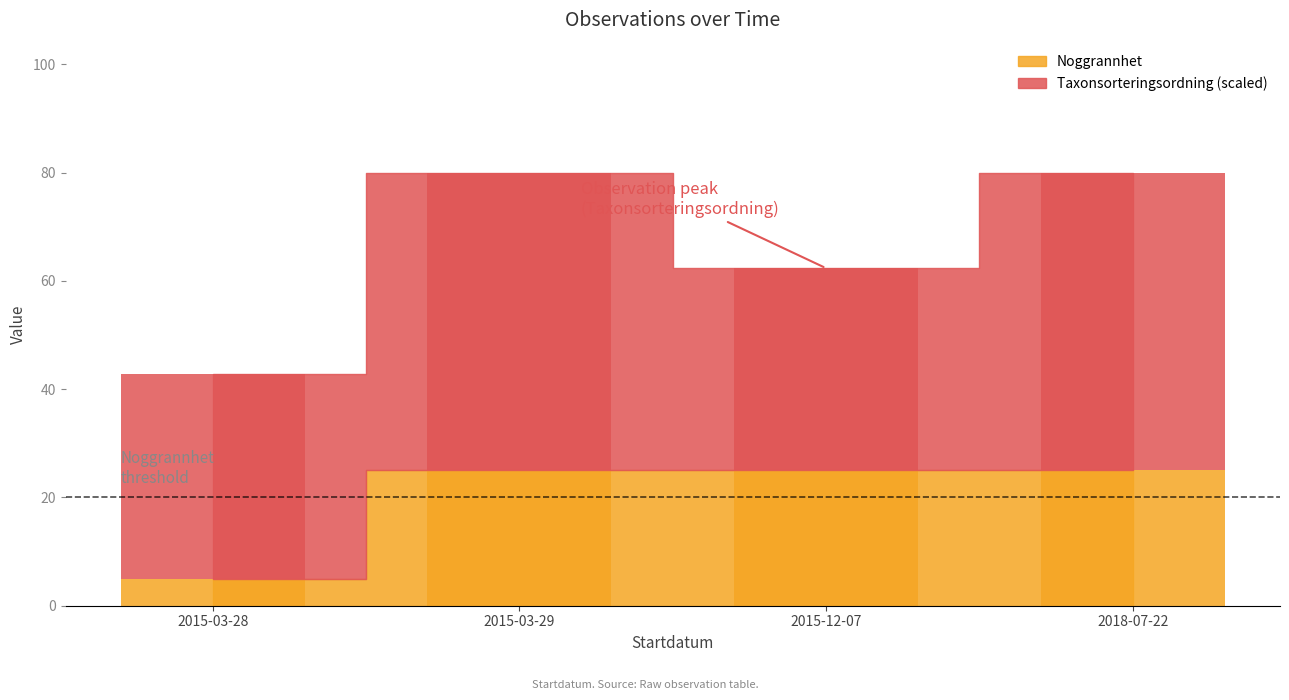

Does the chart contain stacked bars?

No